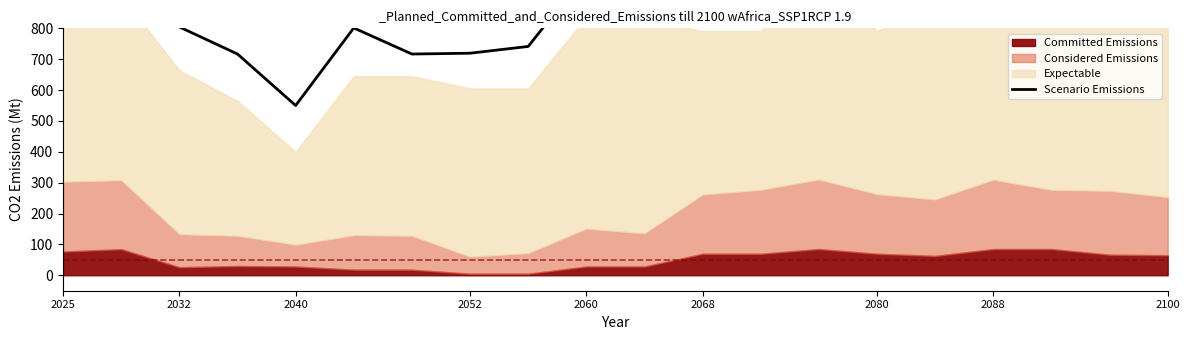

True or false: the data shows 713.3 at 2100.

False